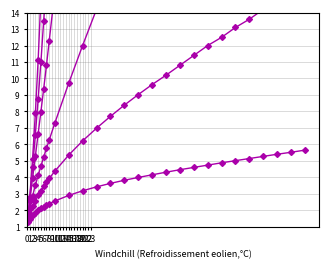

The value of 0.06 at 8 is 8.3. True or false?

False